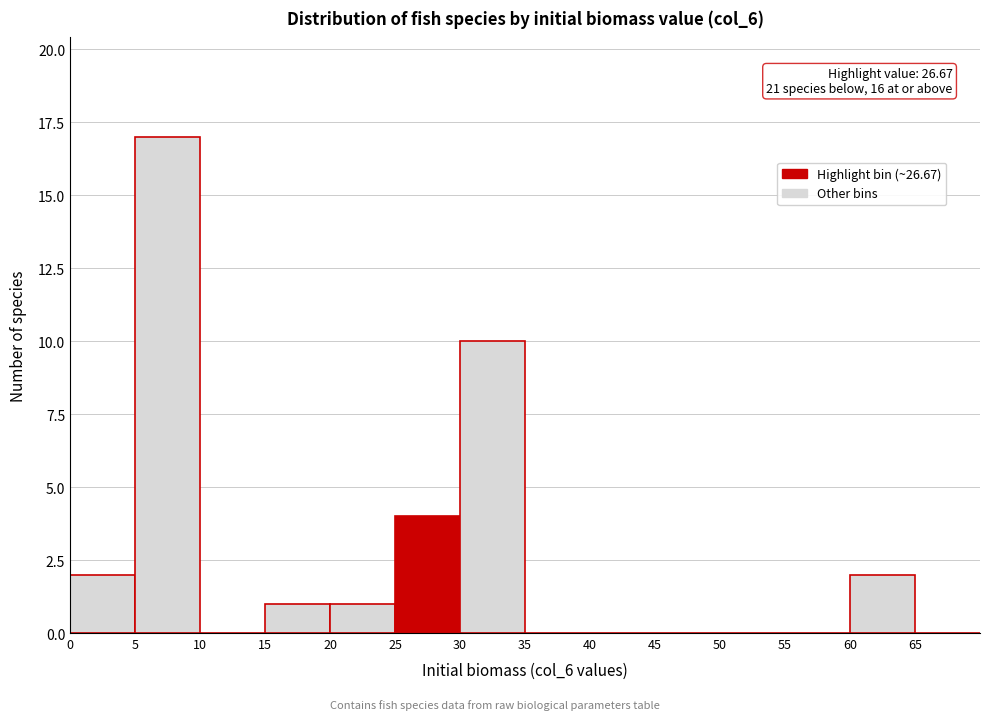

Which range on the x-axis has the tallest bar?

5 to 10